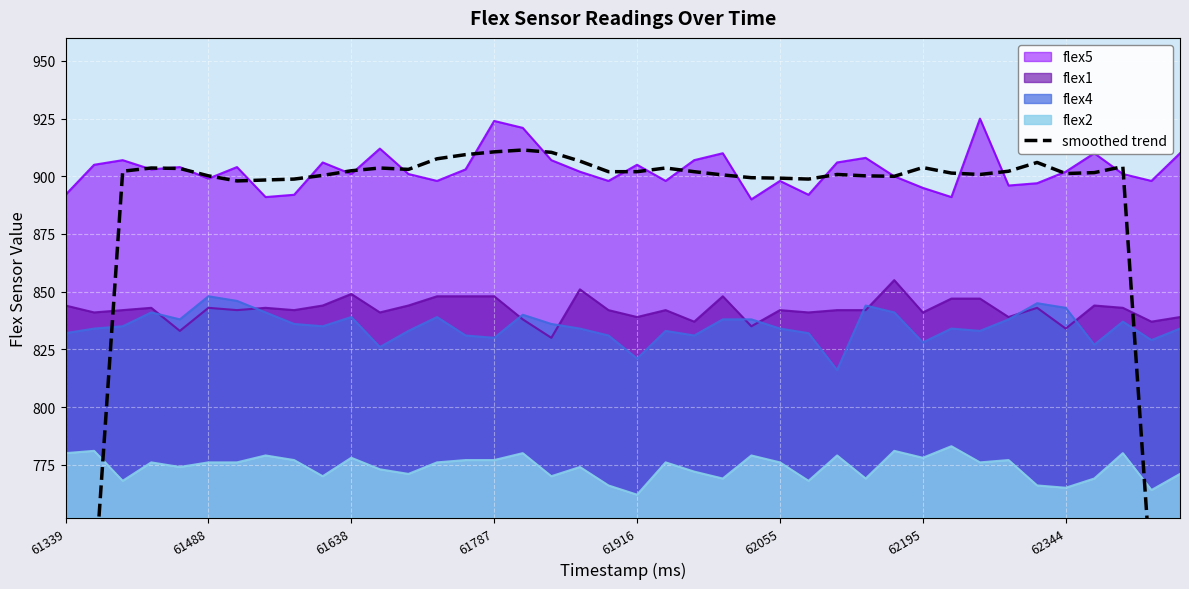

How many values are below 902?

20